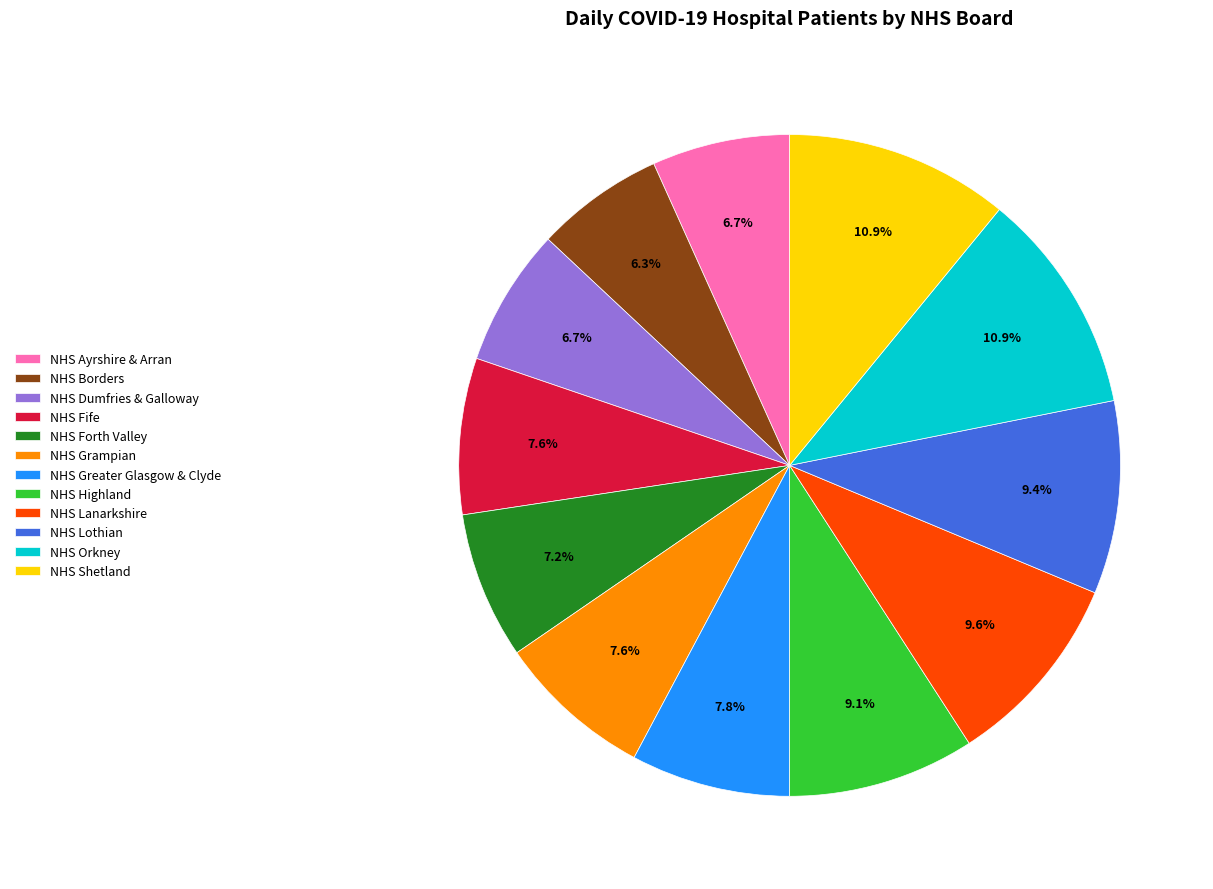

To the nearest percent, what portion does NHS Dumfries & Galloway represent?

7%